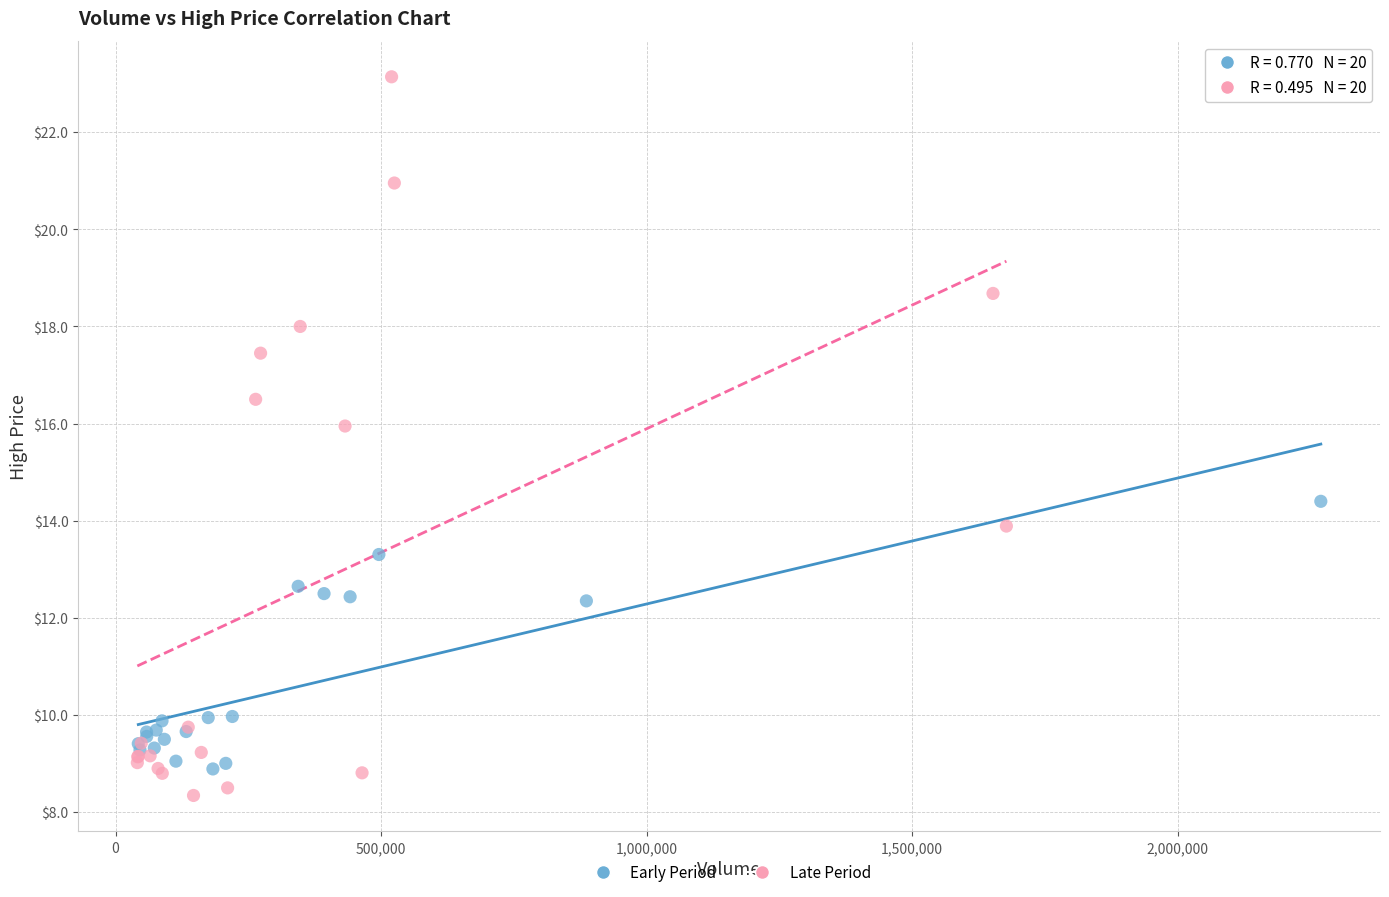

Which series has the largest Y range (max minus min)?

Late Period